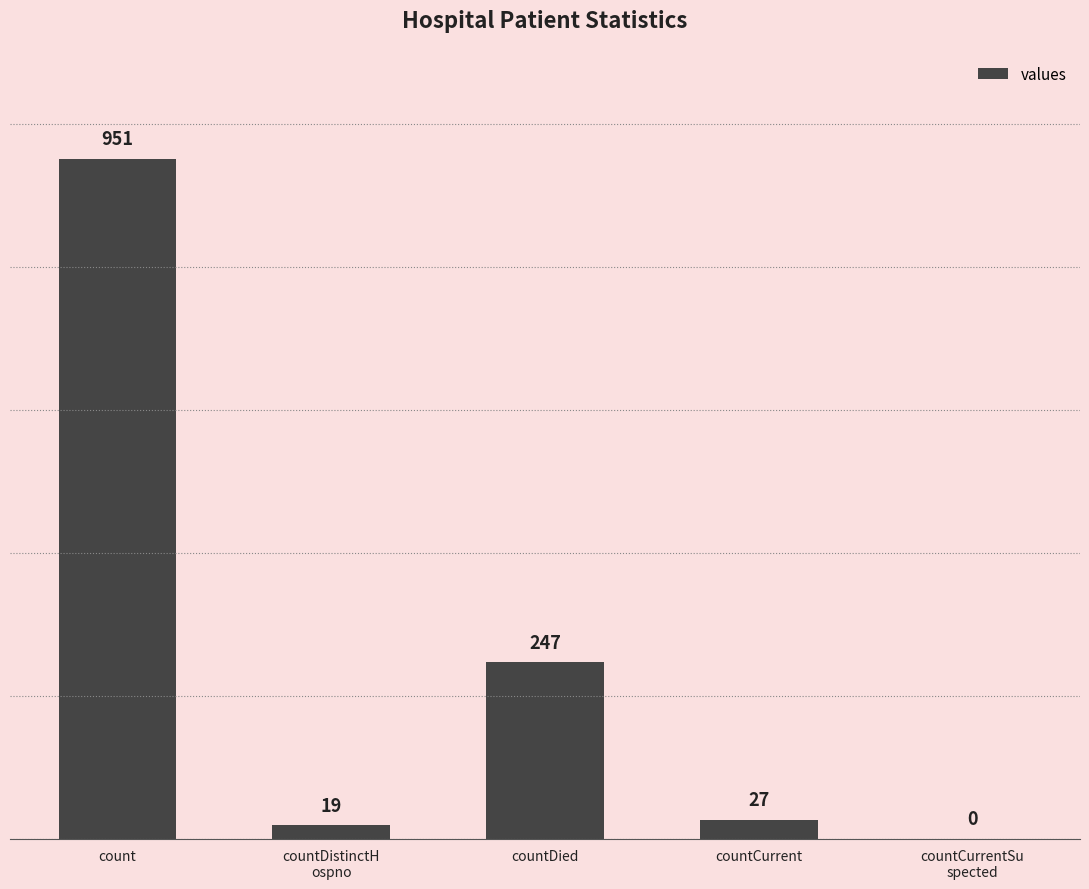

What is the greatest value displayed?

951